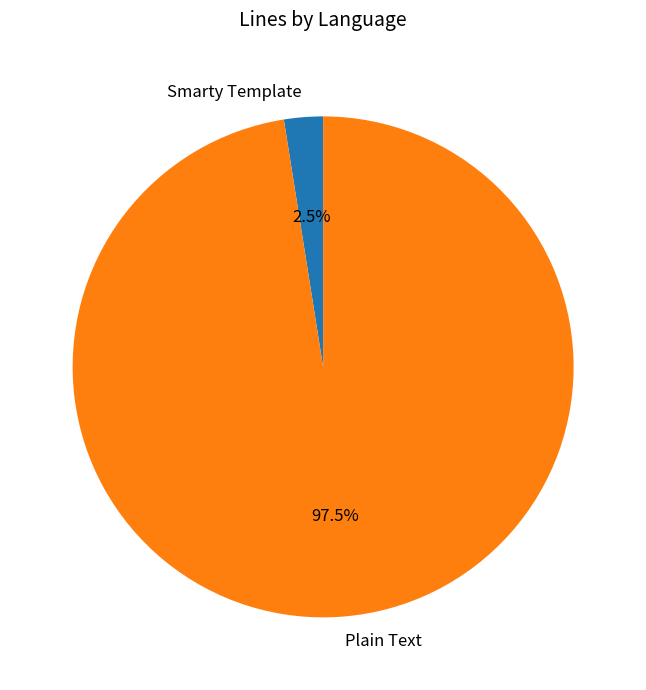

What is the total percentage of Smarty Template and Plain Text?

100.0%